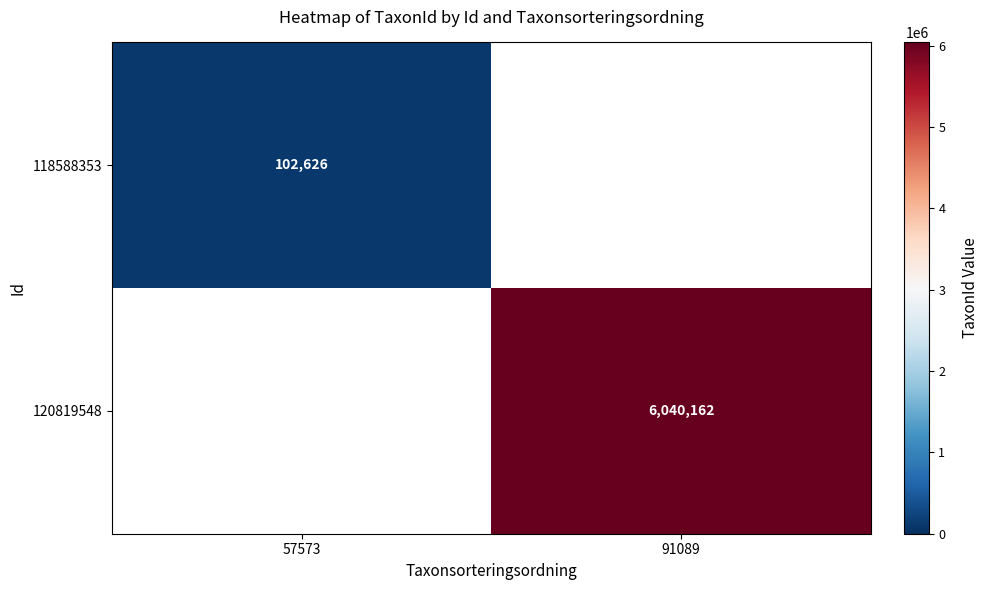

True or false: 120819548 has a value of 1722449.2 at 91089.

False